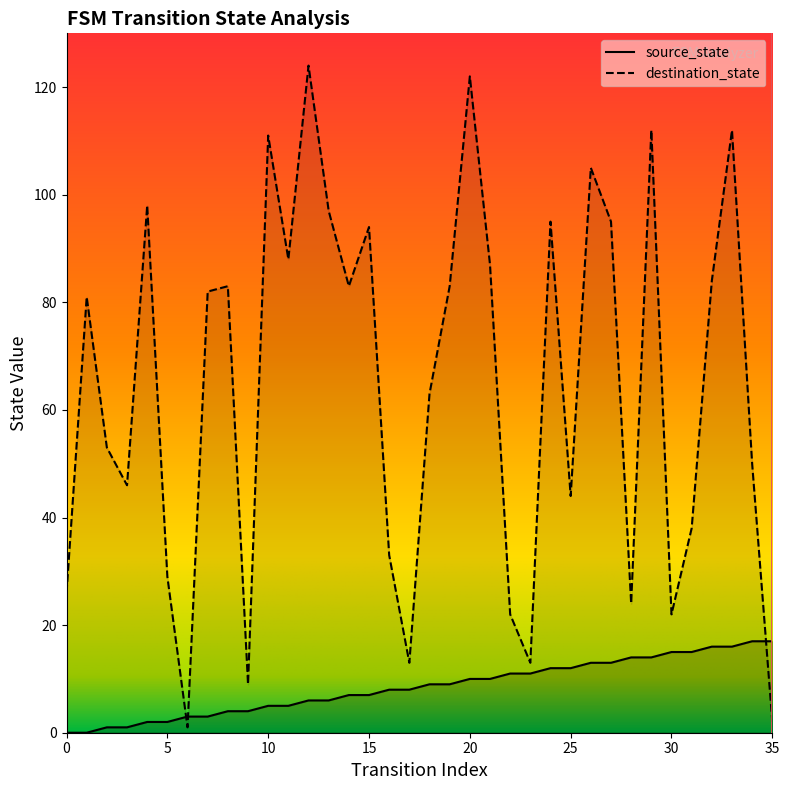

Which series has the largest total across all categories?

destination_state